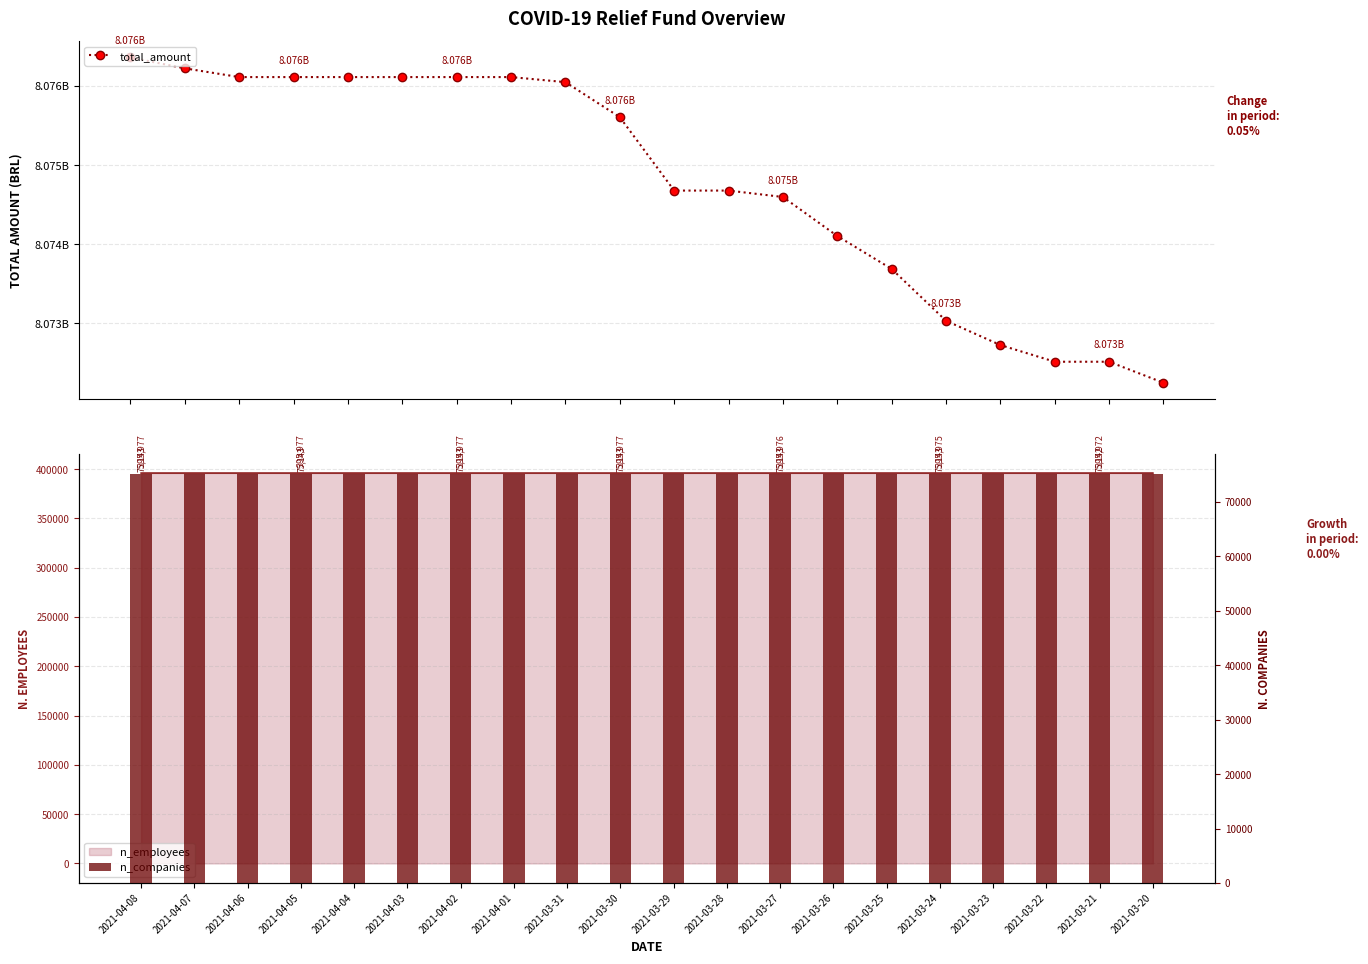

What is the label of the 9th bar from the right?

2021-03-28